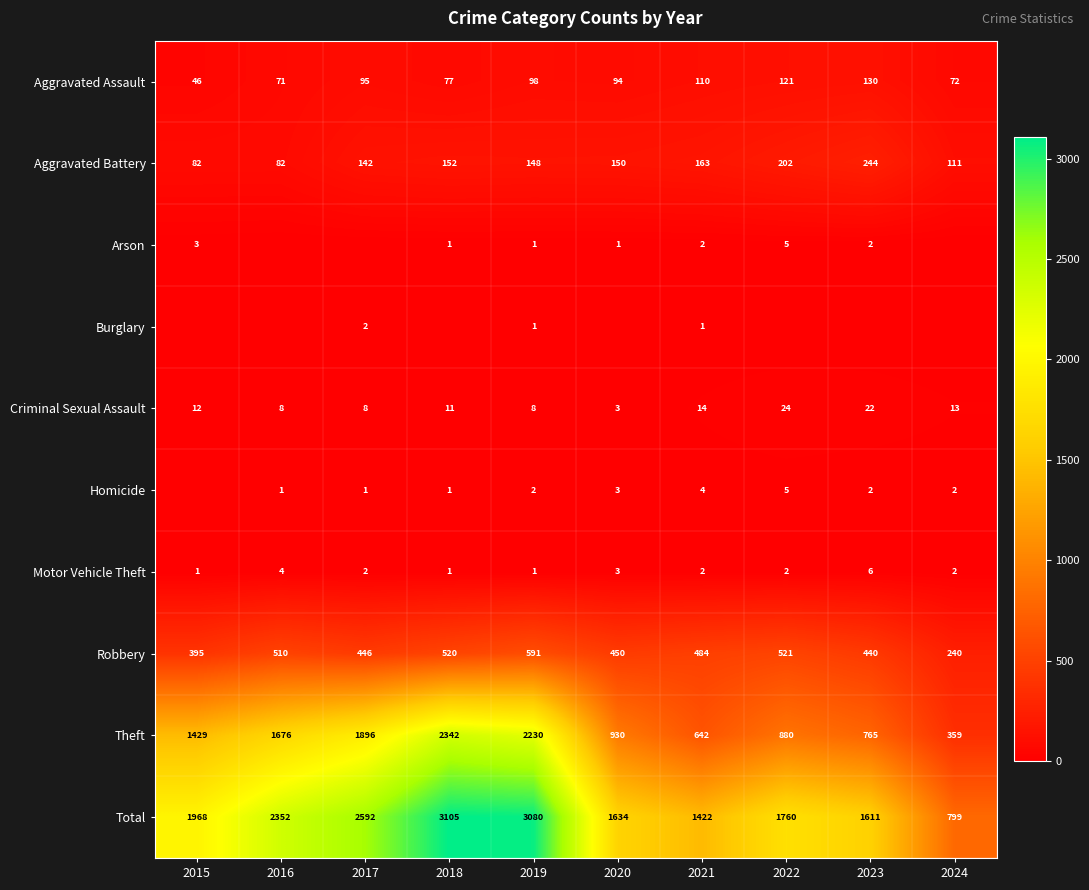

What is the sum of all Aggravated Battery values?

1476